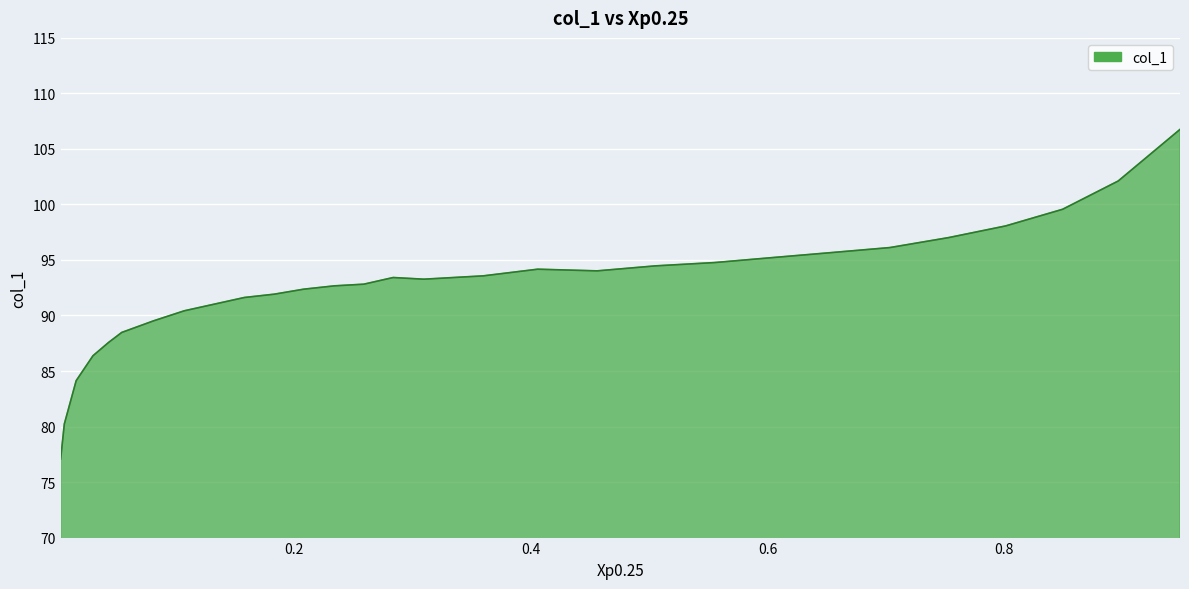

What is the difference between the second highest and minimum values?

25.0